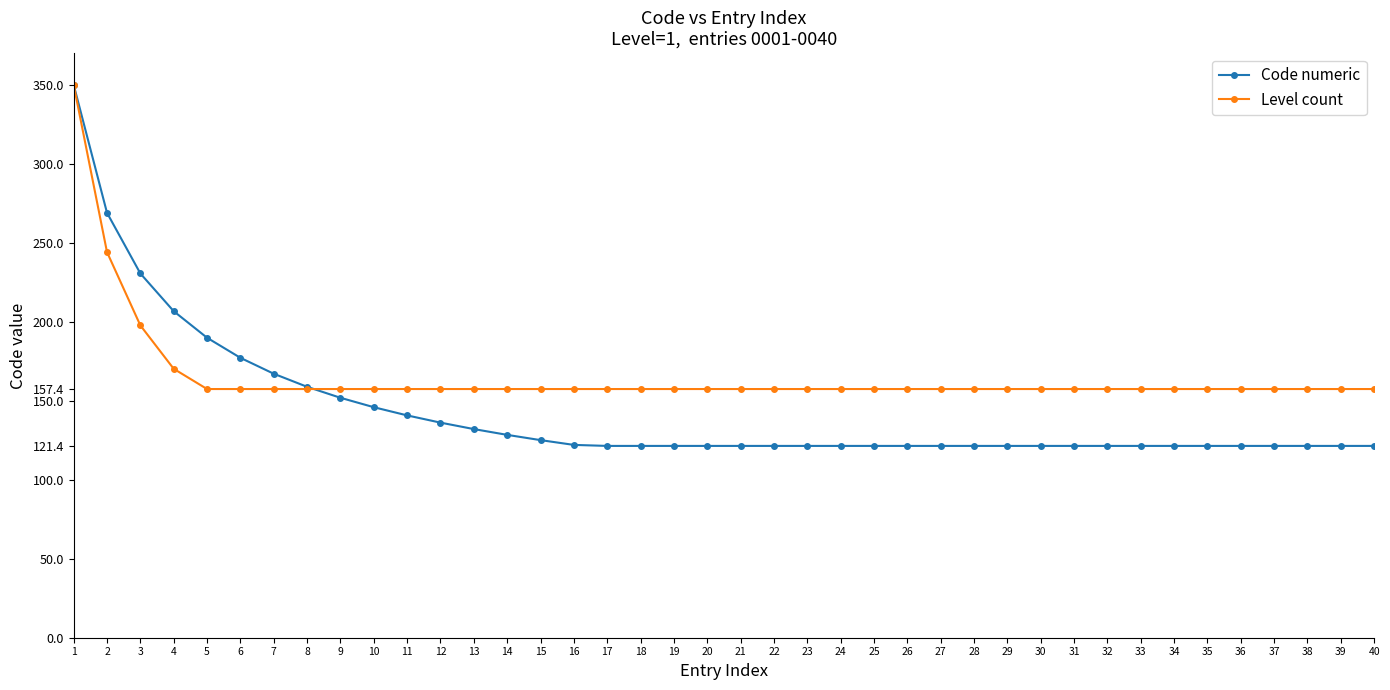

List the series in order of their overall mean, lowest first.

Code numeric, Level count